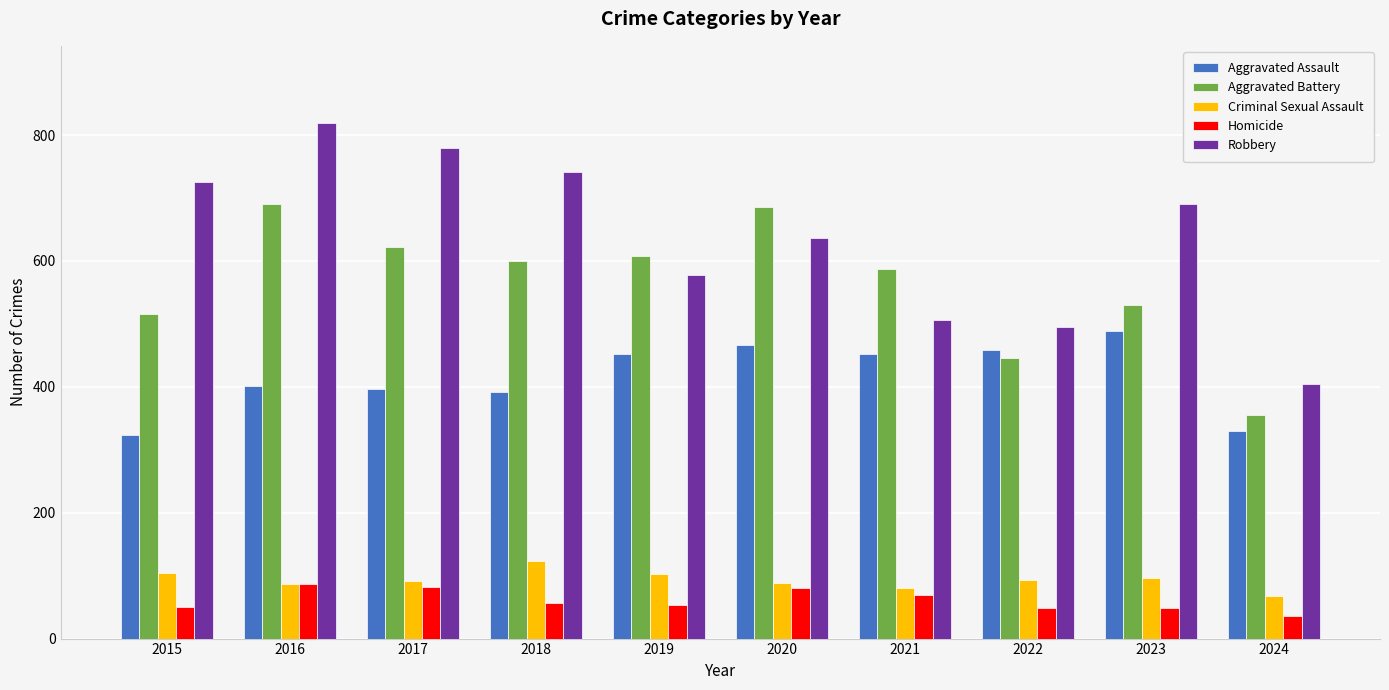

What is the difference between the Criminal Sexual Assault values at 2022 and 2020?

4